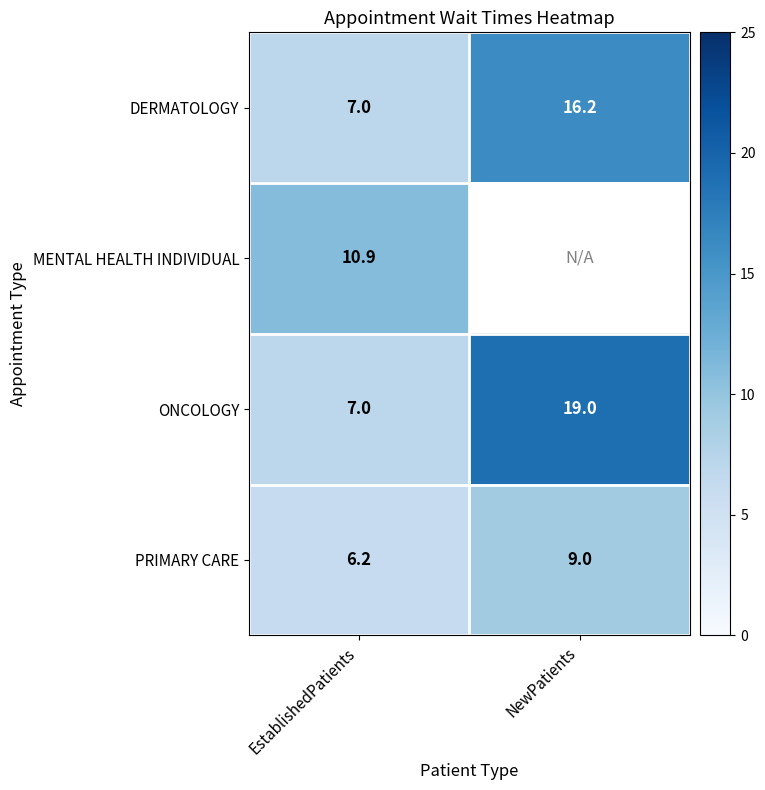

What is the difference between the maximum and minimum values in the PRIMARY CARE series?

2.8